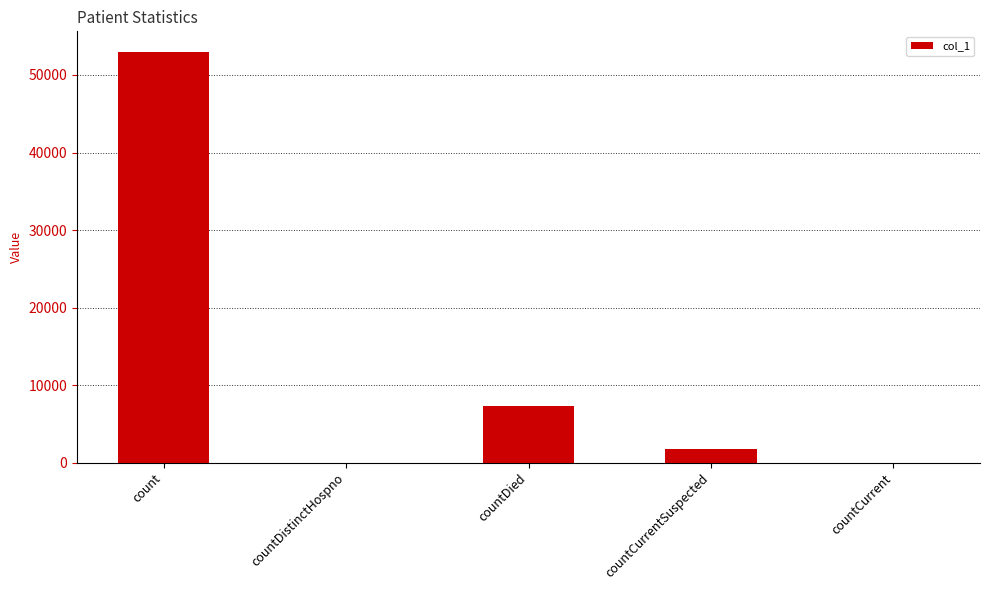

What is the greatest value displayed?

52984